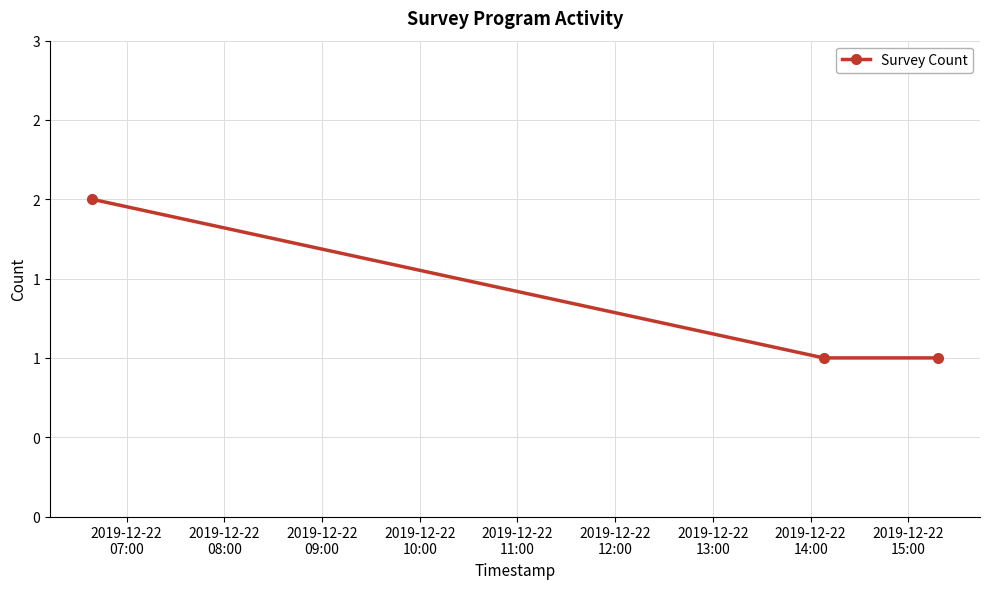

At which category does the chart reach its peak across all series?

2019-12-22
07:00